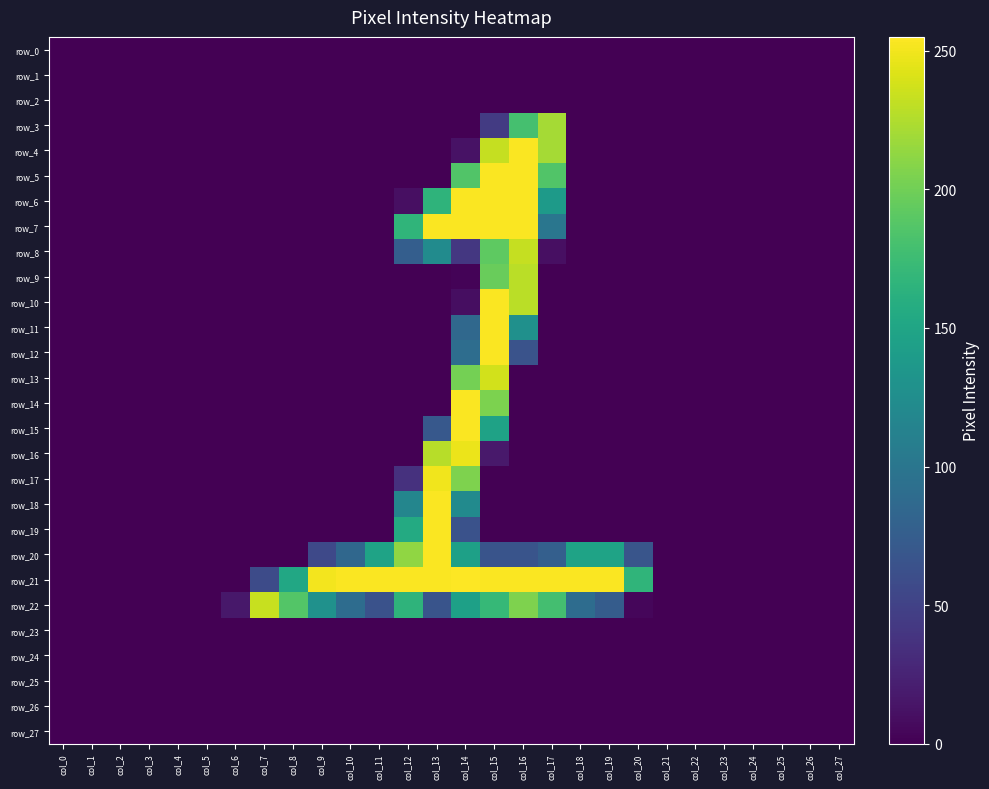

Reading left to right, extract all data points from this chart.

row_0: col_0=0	col_1=0	col_2=0	col_3=0	col_4=0	col_5=0	col_6=0	col_7=0	col_8=0	col_9=0	col_10=0	col_11=0	col_12=0	col_13=0	col_14=0	col_15=0	col_16=0	col_17=0	col_18=0	col_19=0	col_20=0	col_21=0	col_22=0	col_23=0	col_24=0	col_25=0	col_26=0	col_27=0
row_1: col_0=0	col_1=0	col_2=0	col_3=0	col_4=0	col_5=0	col_6=0	col_7=0	col_8=0	col_9=0	col_10=0	col_11=0	col_12=0	col_13=0	col_14=0	col_15=0	col_16=0	col_17=0	col_18=0	col_19=0	col_20=0	col_21=0	col_22=0	col_23=0	col_24=0	col_25=0	col_26=0	col_27=0
row_2: col_0=0	col_1=0	col_2=0	col_3=0	col_4=0	col_5=0	col_6=0	col_7=0	col_8=0	col_9=0	col_10=0	col_11=0	col_12=0	col_13=0	col_14=0	col_15=0	col_16=0	col_17=0	col_18=0	col_19=0	col_20=0	col_21=0	col_22=0	col_23=0	col_24=0	col_25=0	col_26=0	col_27=0
row_3: col_0=0	col_1=0	col_2=0	col_3=0	col_4=0	col_5=0	col_6=0	col_7=0	col_8=0	col_9=0	col_10=0	col_11=0	col_12=0	col_13=0	col_14=0	col_15=44	col_16=180	col_17=221	col_18=0	col_19=0	col_20=0	col_21=0	col_22=0	col_23=0	col_24=0	col_25=0	col_26=0	col_27=0
row_4: col_0=0	col_1=0	col_2=0	col_3=0	col_4=0	col_5=0	col_6=0	col_7=0	col_8=0	col_9=0	col_10=0	col_11=0	col_12=0	col_13=0	col_14=12	col_15=233	col_16=254	col_17=221	col_18=0	col_19=0	col_20=0	col_21=0	col_22=0	col_23=0	col_24=0	col_25=0	col_26=0	col_27=0
row_5: col_0=0	col_1=0	col_2=0	col_3=0	col_4=0	col_5=0	col_6=0	col_7=0	col_8=0	col_9=0	col_10=0	col_11=0	col_12=0	col_13=0	col_14=186	col_15=254	col_16=254	col_17=186	col_18=0	col_19=0	col_20=0	col_21=0	col_22=0	col_23=0	col_24=0	col_25=0	col_26=0	col_27=0
row_6: col_0=0	col_1=0	col_2=0	col_3=0	col_4=0	col_5=0	col_6=0	col_7=0	col_8=0	col_9=0	col_10=0	col_11=0	col_12=10	col_13=166	col_14=254	col_15=254	col_16=254	col_17=139	col_18=0	col_19=0	col_20=0	col_21=0	col_22=0	col_23=0	col_24=0	col_25=0	col_26=0	col_27=0
row_7: col_0=0	col_1=0	col_2=0	col_3=0	col_4=0	col_5=0	col_6=0	col_7=0	col_8=0	col_9=0	col_10=0	col_11=0	col_12=167	col_13=254	col_14=254	col_15=254	col_16=254	col_17=100	col_18=0	col_19=0	col_20=0	col_21=0	col_22=0	col_23=0	col_24=0	col_25=0	col_26=0	col_27=0
row_8: col_0=0	col_1=0	col_2=0	col_3=0	col_4=0	col_5=0	col_6=0	col_7=0	col_8=0	col_9=0	col_10=0	col_11=0	col_12=76	col_13=123	col_14=41	col_15=192	col_16=233	col_17=10	col_18=0	col_19=0	col_20=0	col_21=0	col_22=0	col_23=0	col_24=0	col_25=0	col_26=0	col_27=0
row_9: col_0=0	col_1=0	col_2=0	col_3=0	col_4=0	col_5=0	col_6=0	col_7=0	col_8=0	col_9=0	col_10=0	col_11=0	col_12=0	col_13=0	col_14=2	col_15=197	col_16=229	col_17=0	col_18=0	col_19=0	col_20=0	col_21=0	col_22=0	col_23=0	col_24=0	col_25=0	col_26=0	col_27=0
row_10: col_0=0	col_1=0	col_2=0	col_3=0	col_4=0	col_5=0	col_6=0	col_7=0	col_8=0	col_9=0	col_10=0	col_11=0	col_12=0	col_13=0	col_14=9	col_15=254	col_16=229	col_17=0	col_18=0	col_19=0	col_20=0	col_21=0	col_22=0	col_23=0	col_24=0	col_25=0	col_26=0	col_27=0
row_11: col_0=0	col_1=0	col_2=0	col_3=0	col_4=0	col_5=0	col_6=0	col_7=0	col_8=0	col_9=0	col_10=0	col_11=0	col_12=0	col_13=0	col_14=86	col_15=254	col_16=128	col_17=0	col_18=0	col_19=0	col_20=0	col_21=0	col_22=0	col_23=0	col_24=0	col_25=0	col_26=0	col_27=0
row_12: col_0=0	col_1=0	col_2=0	col_3=0	col_4=0	col_5=0	col_6=0	col_7=0	col_8=0	col_9=0	col_10=0	col_11=0	col_12=0	col_13=0	col_14=91	col_15=254	col_16=65	col_17=0	col_18=0	col_19=0	col_20=0	col_21=0	col_22=0	col_23=0	col_24=0	col_25=0	col_26=0	col_27=0
row_13: col_0=0	col_1=0	col_2=0	col_3=0	col_4=0	col_5=0	col_6=0	col_7=0	col_8=0	col_9=0	col_10=0	col_11=0	col_12=0	col_13=0	col_14=202	col_15=238	col_16=0	col_17=0	col_18=0	col_19=0	col_20=0	col_21=0	col_22=0	col_23=0	col_24=0	col_25=0	col_26=0	col_27=0
row_14: col_0=0	col_1=0	col_2=0	col_3=0	col_4=0	col_5=0	col_6=0	col_7=0	col_8=0	col_9=0	col_10=0	col_11=0	col_12=0	col_13=0	col_14=254	col_15=205	col_16=0	col_17=0	col_18=0	col_19=0	col_20=0	col_21=0	col_22=0	col_23=0	col_24=0	col_25=0	col_26=0	col_27=0
row_15: col_0=0	col_1=0	col_2=0	col_3=0	col_4=0	col_5=0	col_6=0	col_7=0	col_8=0	col_9=0	col_10=0	col_11=0	col_12=0	col_13=70	col_14=254	col_15=147	col_16=0	col_17=0	col_18=0	col_19=0	col_20=0	col_21=0	col_22=0	col_23=0	col_24=0	col_25=0	col_26=0	col_27=0
row_16: col_0=0	col_1=0	col_2=0	col_3=0	col_4=0	col_5=0	col_6=0	col_7=0	col_8=0	col_9=0	col_10=0	col_11=0	col_12=0	col_13=228	col_14=248	col_15=17	col_16=0	col_17=0	col_18=0	col_19=0	col_20=0	col_21=0	col_22=0	col_23=0	col_24=0	col_25=0	col_26=0	col_27=0
row_17: col_0=0	col_1=0	col_2=0	col_3=0	col_4=0	col_5=0	col_6=0	col_7=0	col_8=0	col_9=0	col_10=0	col_11=0	col_12=36	col_13=250	col_14=206	col_15=0	col_16=0	col_17=0	col_18=0	col_19=0	col_20=0	col_21=0	col_22=0	col_23=0	col_24=0	col_25=0	col_26=0	col_27=0
row_18: col_0=0	col_1=0	col_2=0	col_3=0	col_4=0	col_5=0	col_6=0	col_7=0	col_8=0	col_9=0	col_10=0	col_11=0	col_12=117	col_13=254	col_14=122	col_15=0	col_16=0	col_17=0	col_18=0	col_19=0	col_20=0	col_21=0	col_22=0	col_23=0	col_24=0	col_25=0	col_26=0	col_27=0
row_19: col_0=0	col_1=0	col_2=0	col_3=0	col_4=0	col_5=0	col_6=0	col_7=0	col_8=0	col_9=0	col_10=0	col_11=0	col_12=156	col_13=254	col_14=64	col_15=0	col_16=0	col_17=0	col_18=0	col_19=0	col_20=0	col_21=0	col_22=0	col_23=0	col_24=0	col_25=0	col_26=0	col_27=0
row_20: col_0=0	col_1=0	col_2=0	col_3=0	col_4=0	col_5=0	col_6=0	col_7=0	col_8=0	col_9=56	col_10=85	col_11=148	col_12=213	col_13=254	col_14=145	col_15=66	col_16=66	col_17=77	col_18=148	col_19=148	col_20=67	col_21=0	col_22=0	col_23=0	col_24=0	col_25=0	col_26=0	col_27=0
row_21: col_0=0	col_1=0	col_2=0	col_3=0	col_4=0	col_5=0	col_6=0	col_7=58	col_8=153	col_9=251	col_10=254	col_11=254	col_12=254	col_13=254	col_14=255	col_15=254	col_16=254	col_17=254	col_18=254	col_19=254	col_20=167	col_21=0	col_22=0	col_23=0	col_24=0	col_25=0	col_26=0	col_27=0
row_22: col_0=0	col_1=0	col_2=0	col_3=0	col_4=0	col_5=0	col_6=16	col_7=234	col_8=187	col_9=129	col_10=90	col_11=64	col_12=166	col_13=66	col_14=145	col_15=171	col_16=206	col_17=179	col_18=90	col_19=74	col_20=4	col_21=0	col_22=0	col_23=0	col_24=0	col_25=0	col_26=0	col_27=0
row_23: col_0=0	col_1=0	col_2=0	col_3=0	col_4=0	col_5=0	col_6=0	col_7=0	col_8=0	col_9=0	col_10=0	col_11=0	col_12=0	col_13=0	col_14=0	col_15=0	col_16=0	col_17=0	col_18=0	col_19=0	col_20=0	col_21=0	col_22=0	col_23=0	col_24=0	col_25=0	col_26=0	col_27=0
row_24: col_0=0	col_1=0	col_2=0	col_3=0	col_4=0	col_5=0	col_6=0	col_7=0	col_8=0	col_9=0	col_10=0	col_11=0	col_12=0	col_13=0	col_14=0	col_15=0	col_16=0	col_17=0	col_18=0	col_19=0	col_20=0	col_21=0	col_22=0	col_23=0	col_24=0	col_25=0	col_26=0	col_27=0
row_25: col_0=0	col_1=0	col_2=0	col_3=0	col_4=0	col_5=0	col_6=0	col_7=0	col_8=0	col_9=0	col_10=0	col_11=0	col_12=0	col_13=0	col_14=0	col_15=0	col_16=0	col_17=0	col_18=0	col_19=0	col_20=0	col_21=0	col_22=0	col_23=0	col_24=0	col_25=0	col_26=0	col_27=0
row_26: col_0=0	col_1=0	col_2=0	col_3=0	col_4=0	col_5=0	col_6=0	col_7=0	col_8=0	col_9=0	col_10=0	col_11=0	col_12=0	col_13=0	col_14=0	col_15=0	col_16=0	col_17=0	col_18=0	col_19=0	col_20=0	col_21=0	col_22=0	col_23=0	col_24=0	col_25=0	col_26=0	col_27=0
row_27: col_0=0	col_1=0	col_2=0	col_3=0	col_4=0	col_5=0	col_6=0	col_7=0	col_8=0	col_9=0	col_10=0	col_11=0	col_12=0	col_13=0	col_14=0	col_15=0	col_16=0	col_17=0	col_18=0	col_19=0	col_20=0	col_21=0	col_22=0	col_23=0	col_24=0	col_25=0	col_26=0	col_27=0